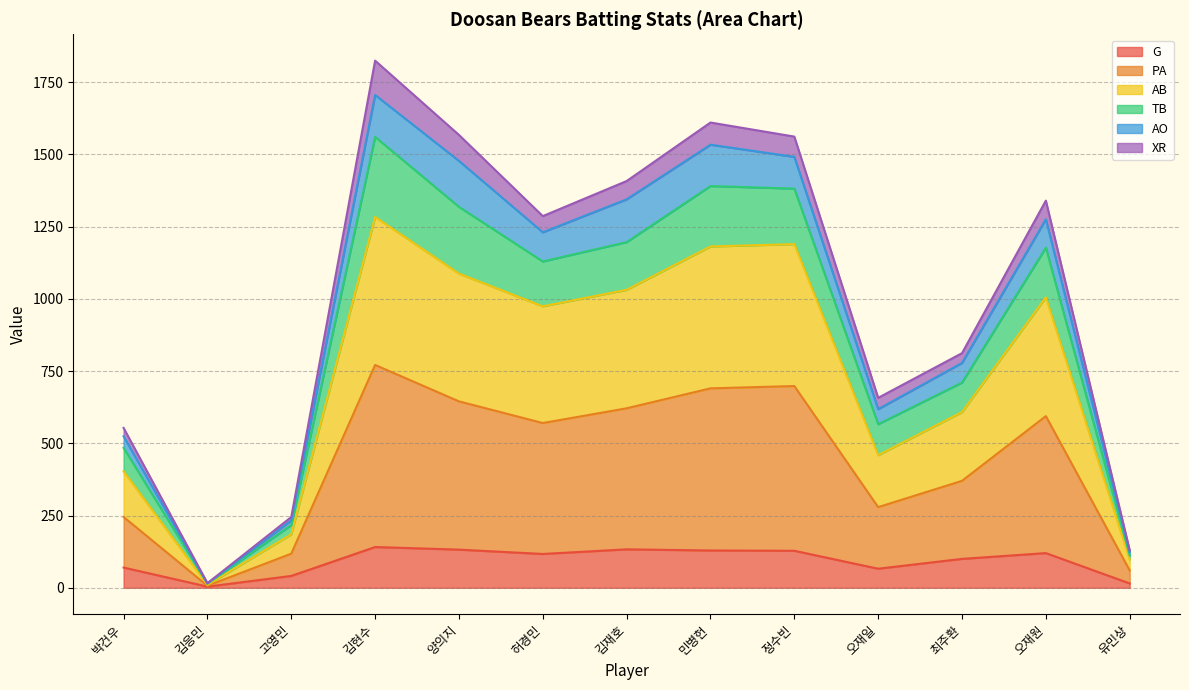

True or false: TB and G cross at least once.

False